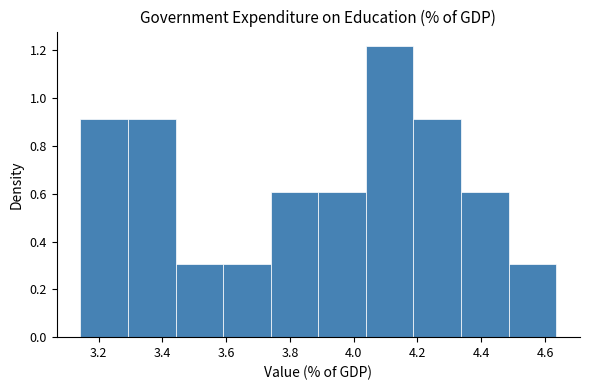

Reading left to right, list every bar in this chart as the range it spans on the x-axis followed by its height. Neither the bar edges nor the heights are printed on the chart, so give them approximately, as read against the axes.

3.14 to 3.30: 0.92
3.30 to 3.44: 0.92
3.44 to 3.60: 0.30
3.60 to 3.74: 0.30
3.74 to 3.88: 0.60
3.88 to 4.04: 0.60
4.04 to 4.18: 1.22
4.18 to 4.34: 0.92
4.34 to 4.48: 0.60
4.48 to 4.64: 0.30